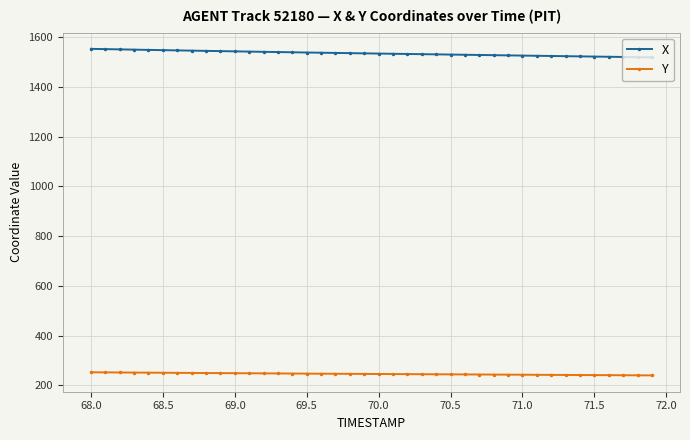

How many lines are shown in the chart?

2